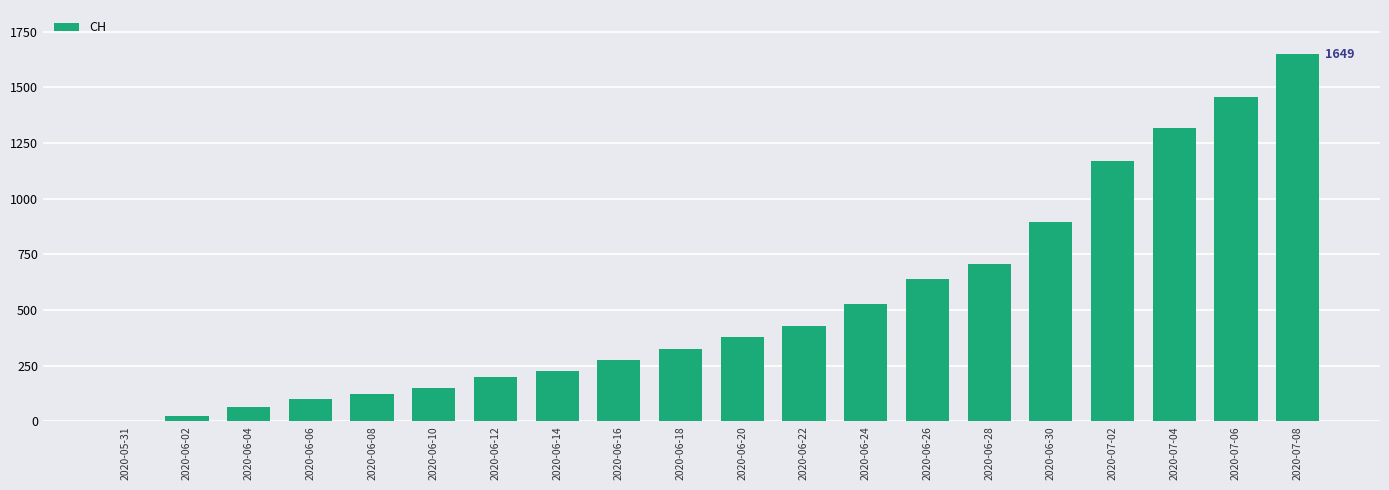

What is the difference between the values at 2020-06-04 and 2020-06-26?

572